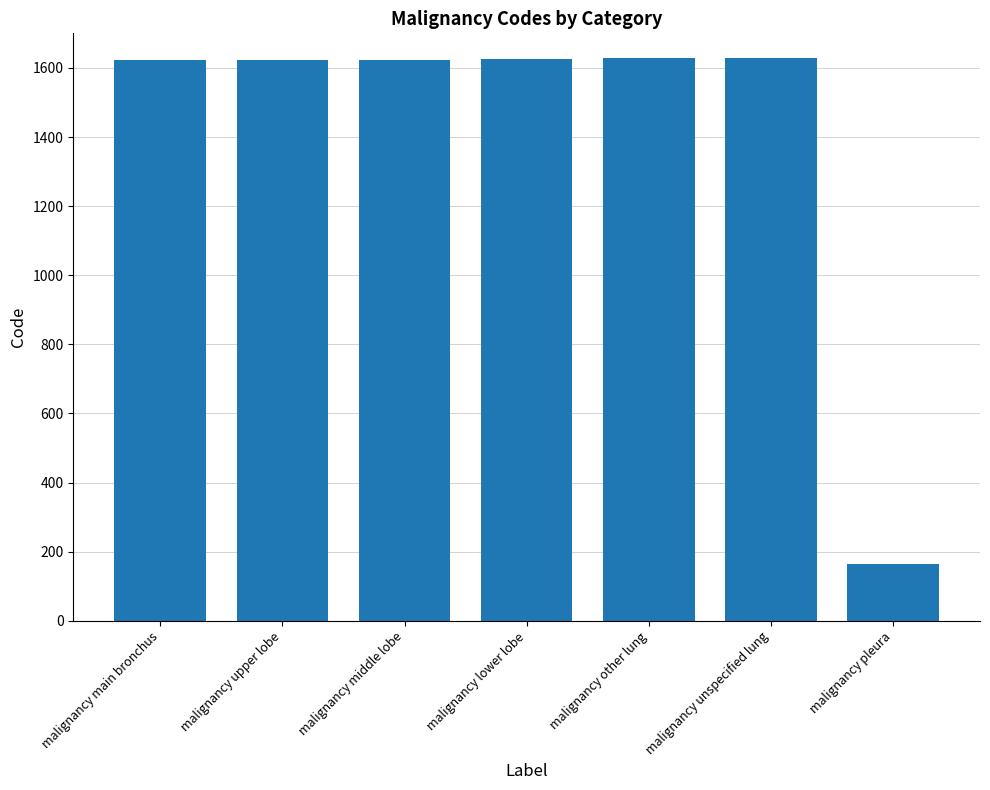

What is the greatest value displayed?

1629